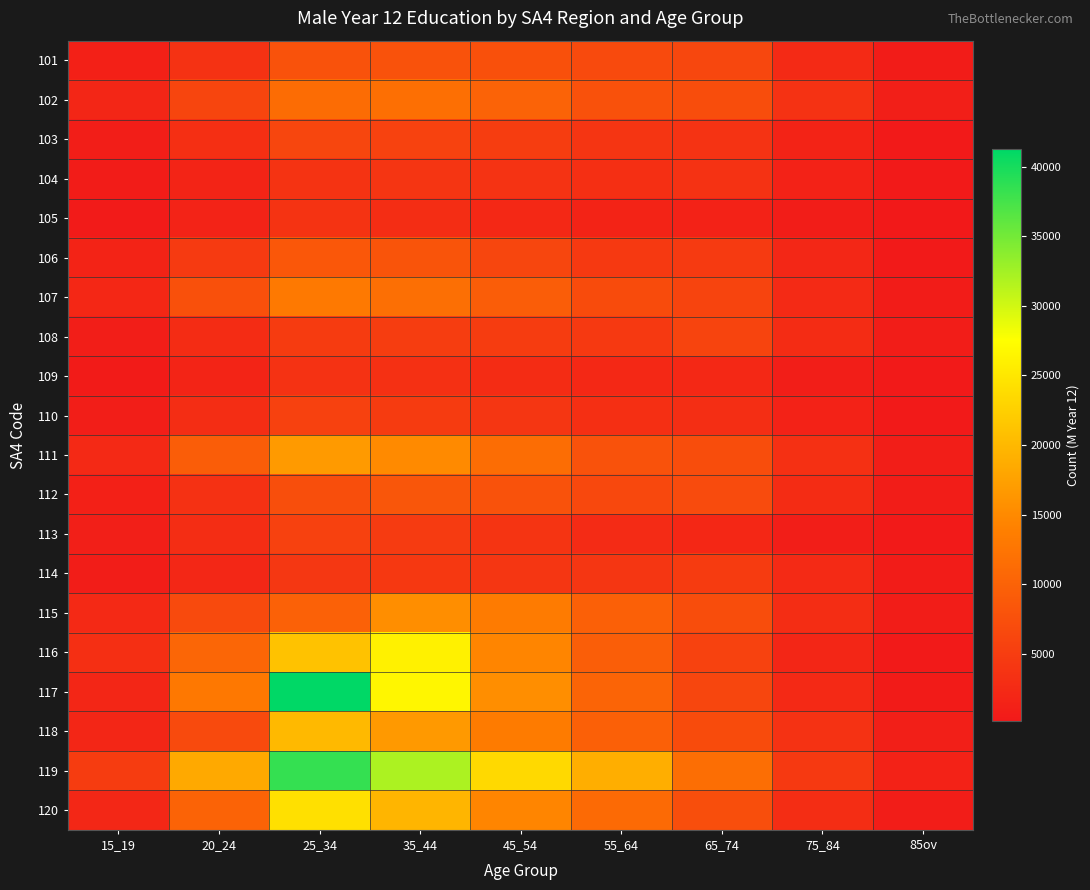

Reading left to right, list all the values displayed in this chart.

101: 15_19=1111	20_24=3554	25_34=7897	35_44=7850	45_54=7577	55_64=6710	65_74=6315	75_84=2494	85ov=605
102: 15_19=1913	20_24=6017	25_34=11258	35_44=11788	45_54=10046	55_64=7623	65_74=7143	75_84=3475	85ov=959
103: 15_19=943	20_24=3137	25_34=6176	35_44=5720	45_54=5023	55_64=3871	65_74=3611	75_84=1564	85ov=373
104: 15_19=564	20_24=1750	25_34=3725	35_44=3847	45_54=3655	55_64=3141	65_74=3592	75_84=1417	85ov=390
105: 15_19=449	20_24=1499	25_34=3716	35_44=2824	45_54=2232	55_64=1594	65_74=1373	75_84=641	85ov=154
106: 15_19=1560	20_24=4570	25_34=8560	35_44=8067	45_54=6200	55_64=4537	65_74=4581	75_84=2039	85ov=392
107: 15_19=2118	20_24=7609	25_34=13078	35_44=11657	45_54=9376	55_64=6899	65_74=5880	75_84=2426	85ov=563
108: 15_19=937	20_24=2670	25_34=4765	35_44=4977	45_54=4944	55_64=4500	65_74=5853	75_84=2756	85ov=737
109: 15_19=499	20_24=1738	25_34=3585	35_44=3302	45_54=2778	55_64=2207	65_74=2168	75_84=927	85ov=237
110: 15_19=849	20_24=2814	25_34=5577	35_44=4760	45_54=4084	55_64=3129	65_74=3030	75_84=1385	85ov=311
111: 15_19=2384	20_24=9265	25_34=16778	35_44=15026	45_54=11467	55_64=7890	65_74=7188	75_84=3220	85ov=848
112: 15_19=1116	20_24=3443	25_34=7253	35_44=8384	45_54=7822	55_64=6505	65_74=6837	75_84=2669	85ov=738
113: 15_19=968	20_24=2865	25_34=5581	35_44=4653	45_54=3802	55_64=2598	65_74=2085	75_84=900	85ov=241
114: 15_19=693	20_24=2035	25_34=4205	35_44=4312	45_54=4069	55_64=4021	65_74=4771	75_84=2537	85ov=624
115: 15_19=2364	20_24=6658	25_34=9862	35_44=15402	45_54=13253	55_64=9688	65_74=7194	75_84=2911	85ov=738
116: 15_19=3201	20_24=10527	25_34=21024	35_44=26095	45_54=14491	55_64=9382	65_74=5746	75_84=1991	85ov=369
117: 15_19=1854	20_24=12843	25_34=41237	35_44=26611	45_54=15538	55_64=10306	65_74=6174	75_84=2328	85ov=549
118: 15_19=1865	20_24=6717	25_34=20111	35_44=16604	45_54=13385	55_64=9710	65_74=6963	75_84=3470	85ov=1032
119: 15_19=4894	20_24=18359	25_34=38374	35_44=31997	45_54=23424	55_64=18922	65_74=11622	75_84=4530	85ov=1385
120: 15_19=2021	20_24=10106	25_34=24277	35_44=19622	45_54=14589	55_64=11138	65_74=7217	75_84=2806	85ov=757